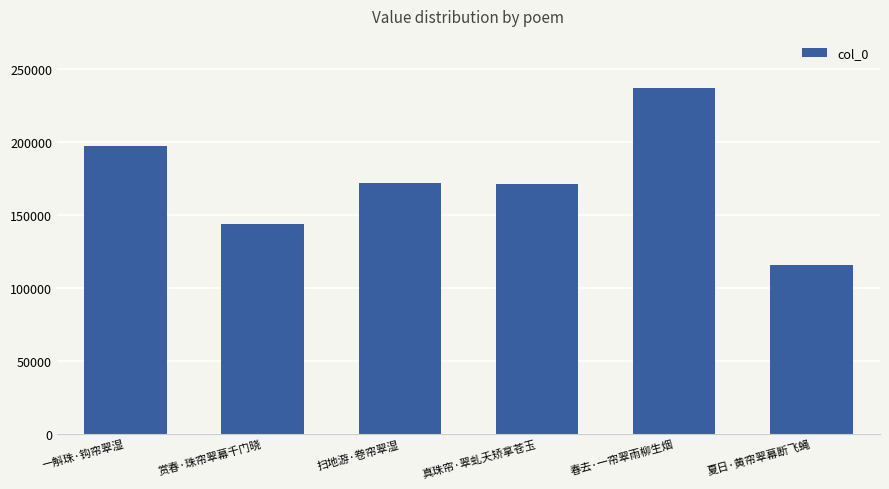

At which category does the chart reach its peak across all series?

春去·一帘翠雨柳生烟